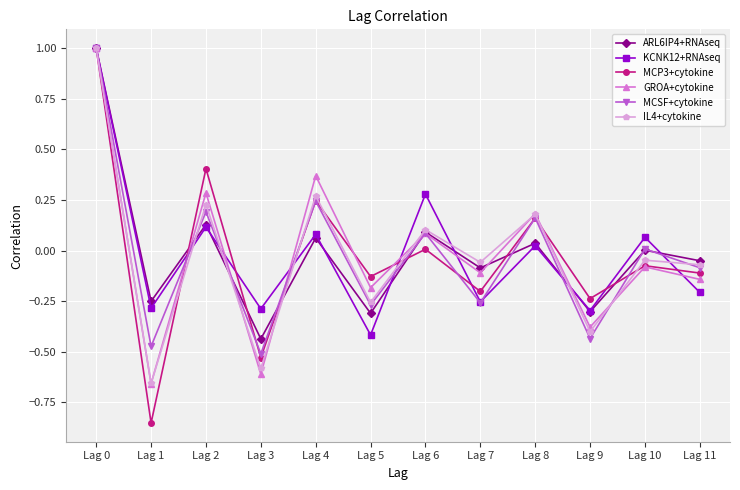

How many lines are shown in the chart?

6